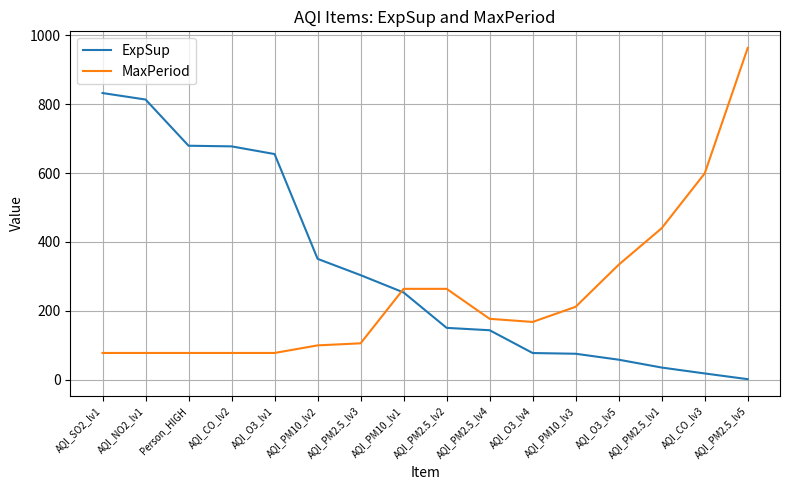

The value of ExpSup at AQI_PM2.5_lv4 is 143.9. True or false?

True